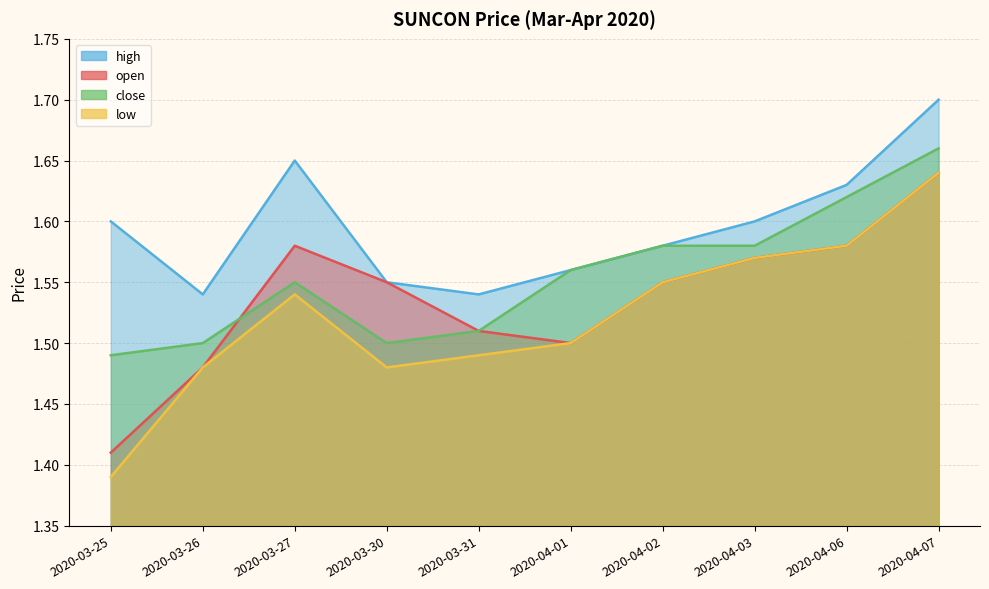

Where is high nearest to the value 1?

2020-03-26